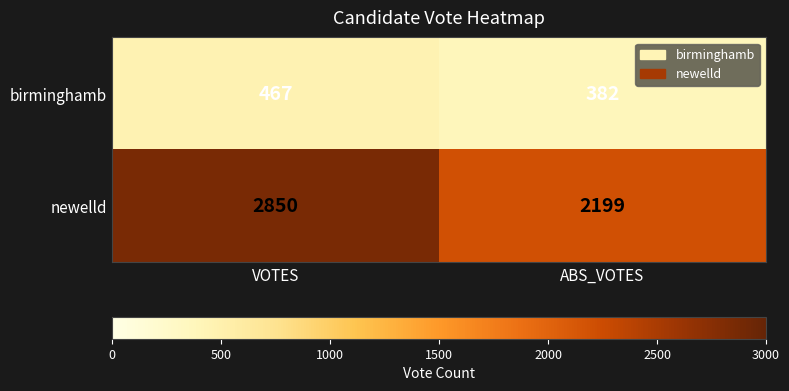

At how many categories does at least one series exceed 2429?

1